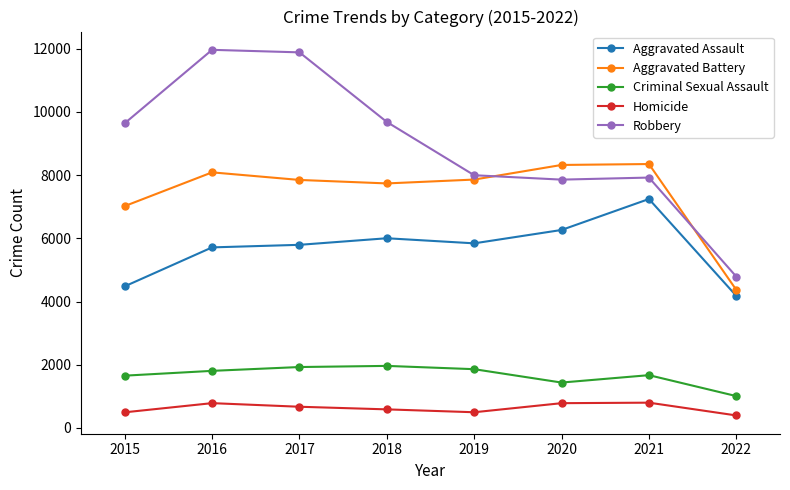

What is the value of the Robbery point at the 3rd from the left?

11880